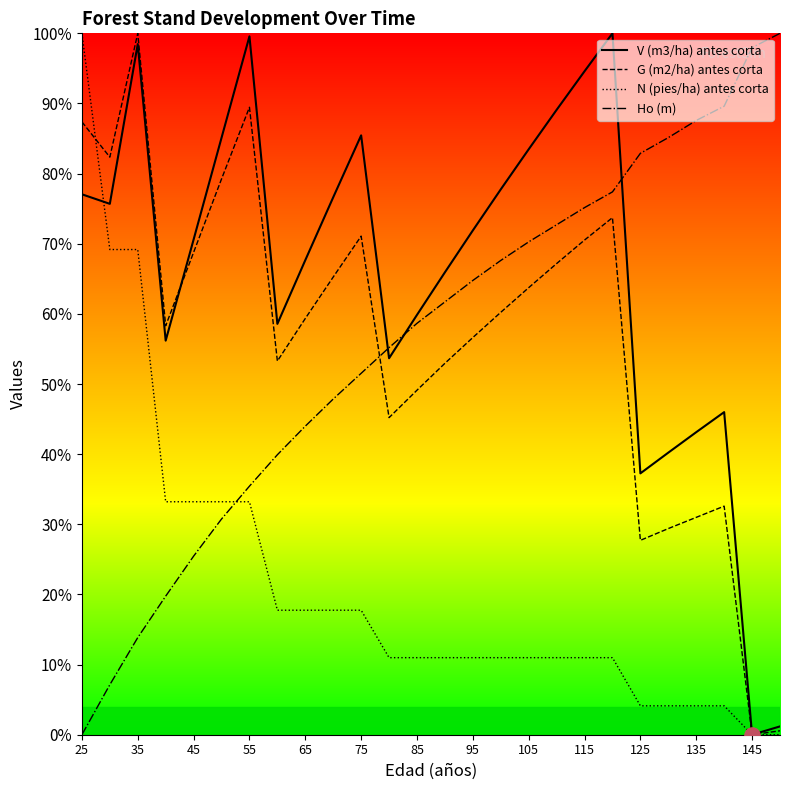

Which series has the largest total across all categories?

V (m3/ha) antes corta